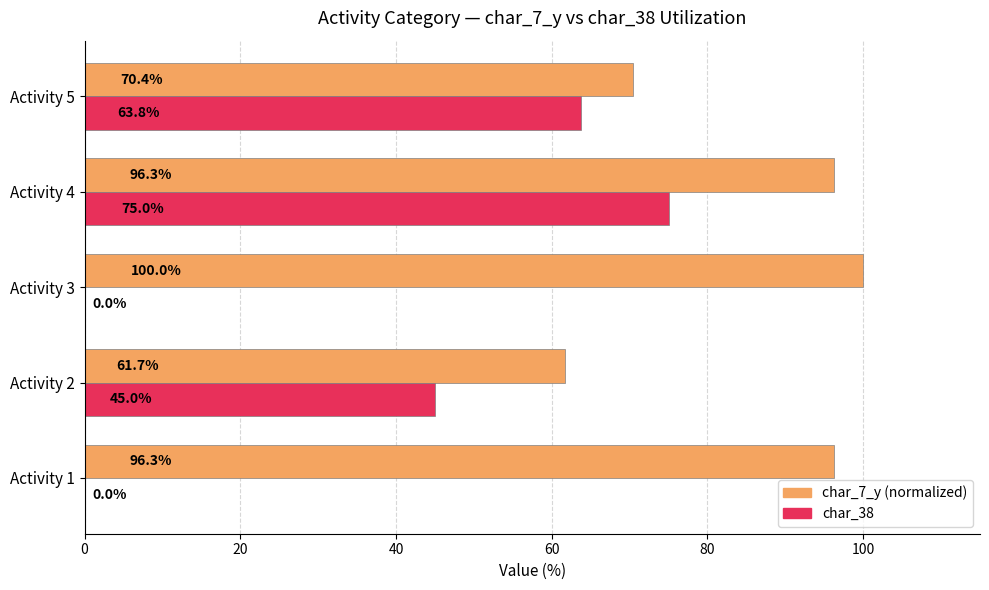

Which label corresponds to the largest value in the chart?

Activity 3